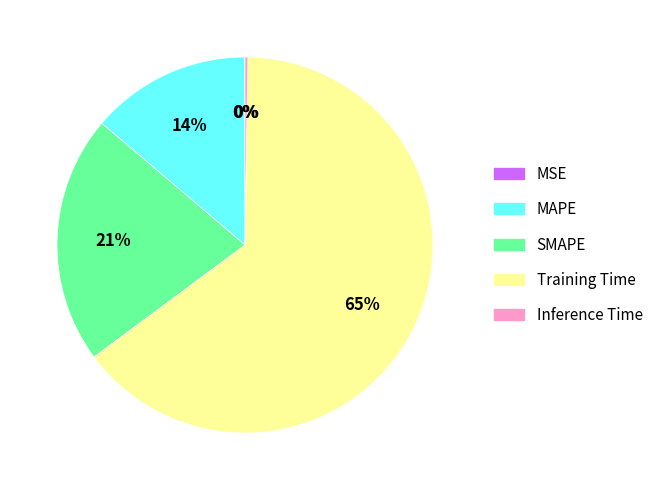

Between Training Time and SMAPE, which is larger?

Training Time